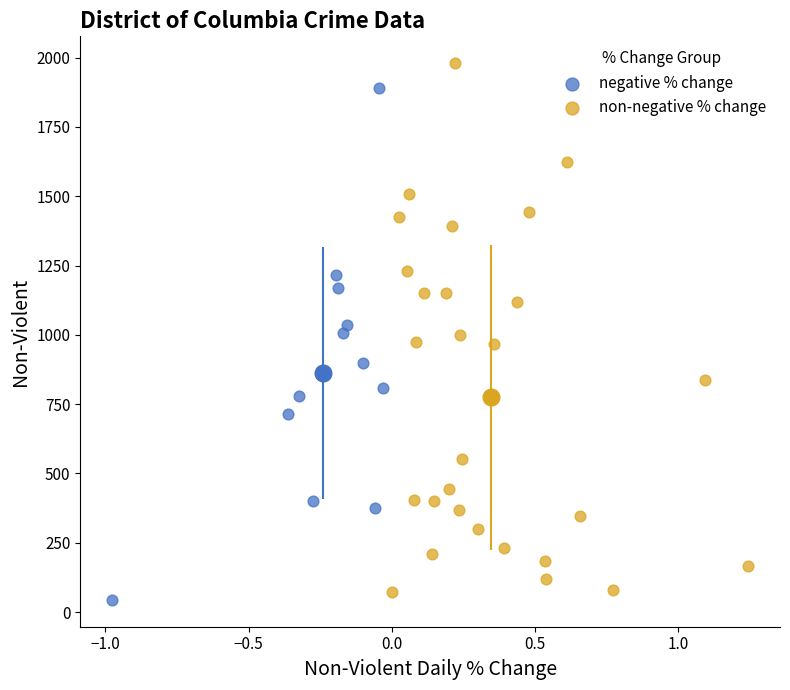

Which series reaches the maximum Y coordinate?

non-negative % change